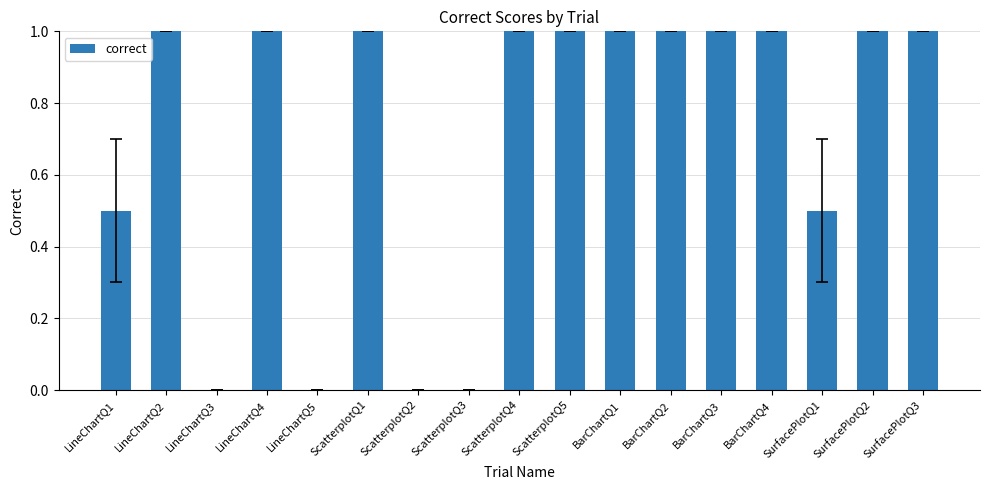

True or false: the data shows 1.4 at BarChartQ2.

False